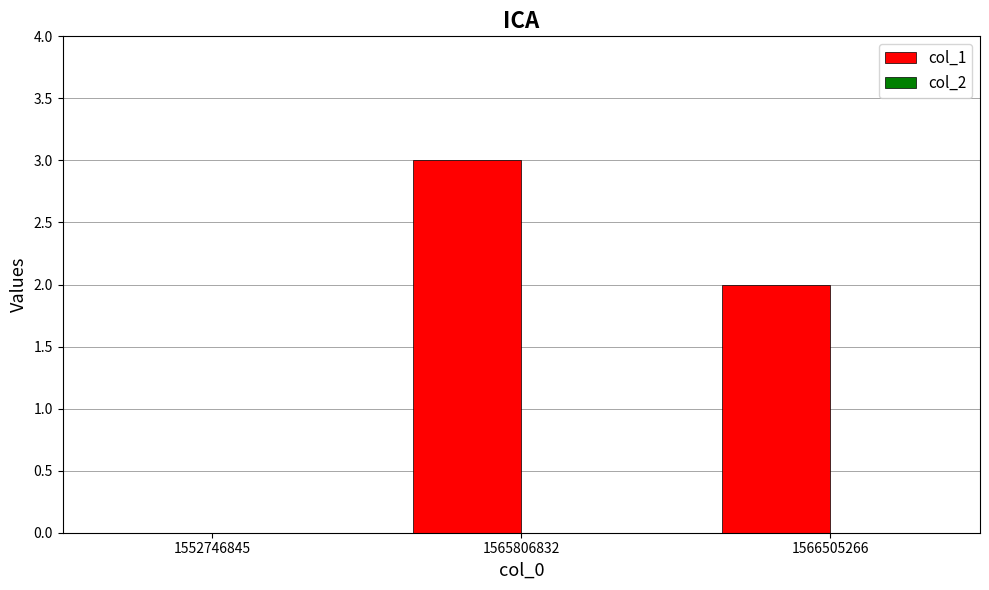

The chart shows a value of 1 at 1565806832. True or false?

False